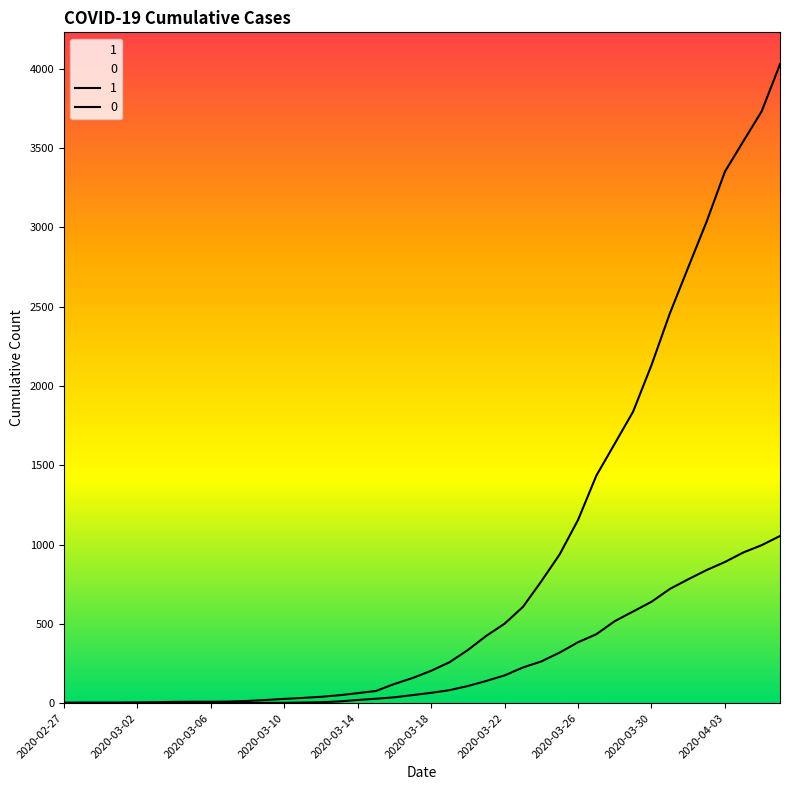

The value of 0 at 2020-03-10 is 2. True or false?

True